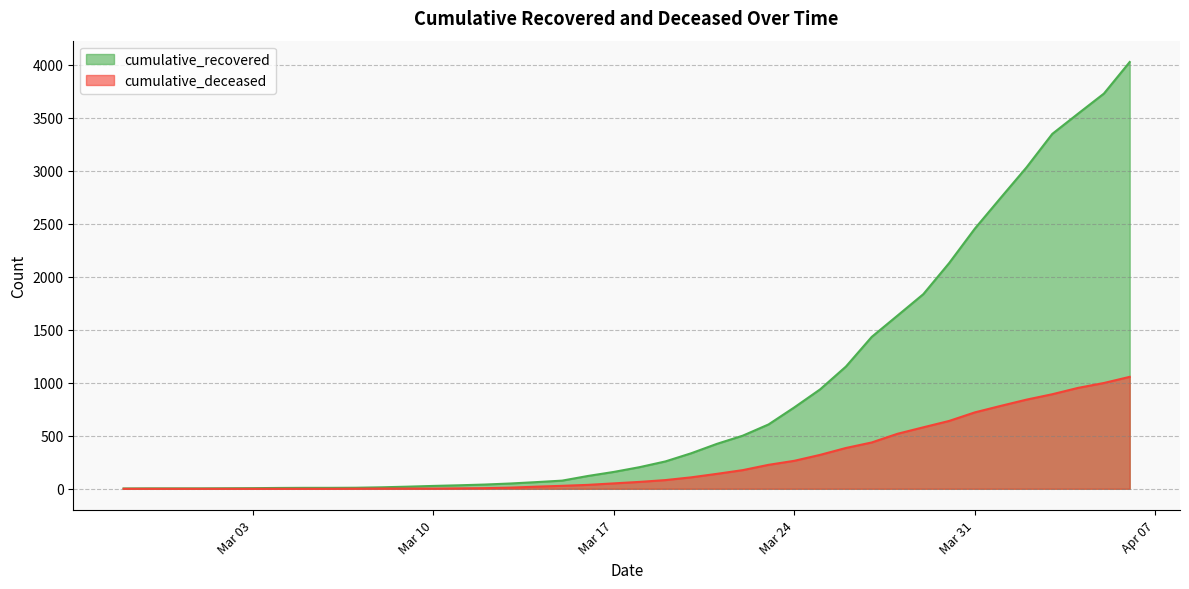

What is the label of the 10th point from the left?

2020-03-07